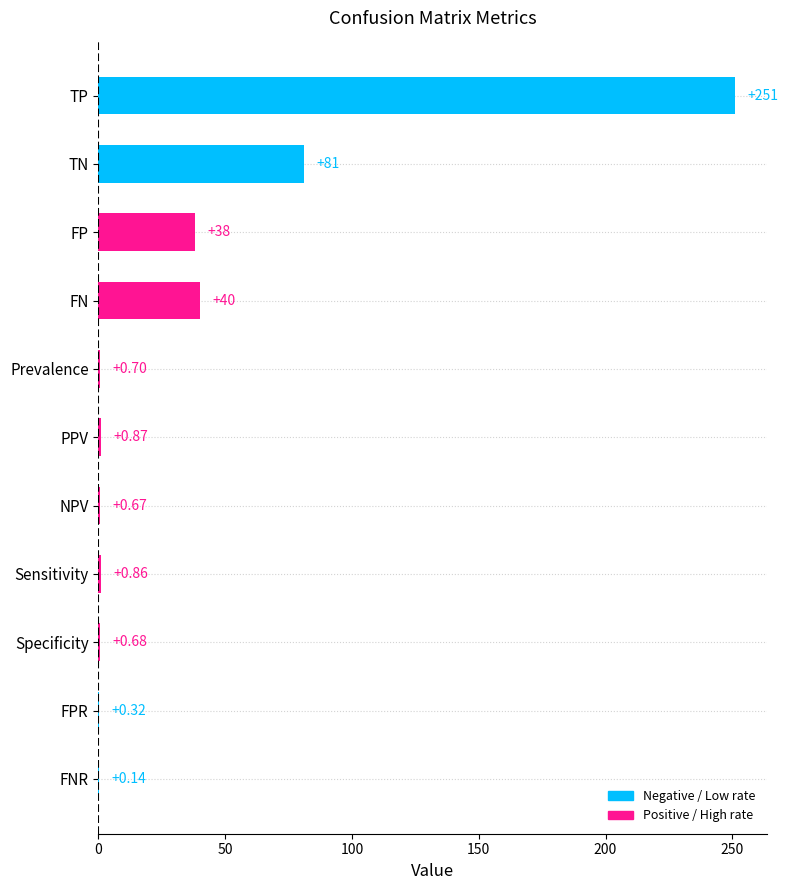

Where is the data nearest to the value 125?

TN